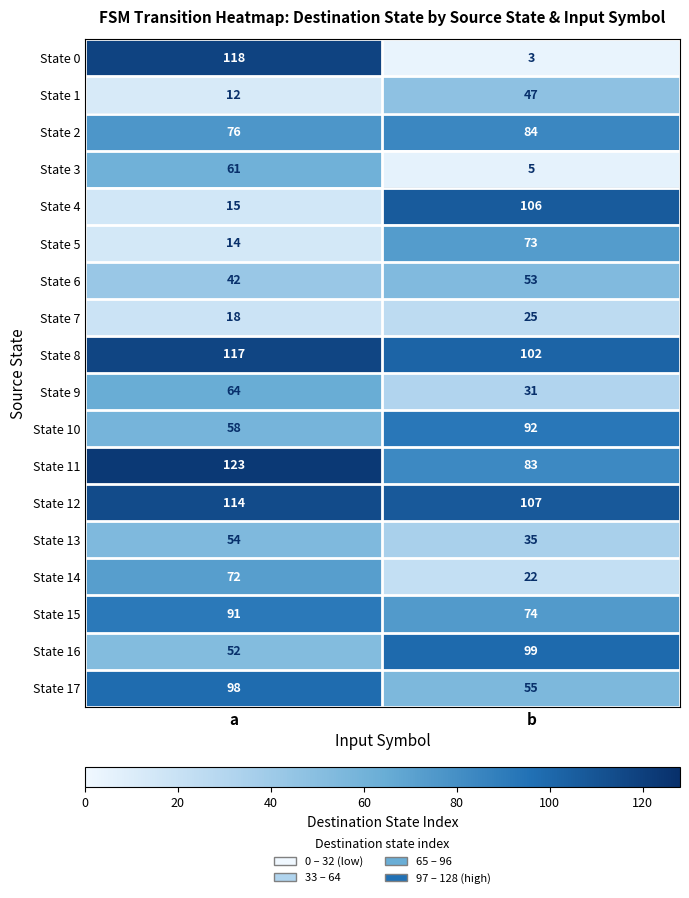

Rank the series at a from highest to lowest value.

State 11, State 0, State 8, State 12, State 17, State 15, State 2, State 14, State 9, State 3, State 10, State 13, State 16, State 6, State 7, State 4, State 5, State 1